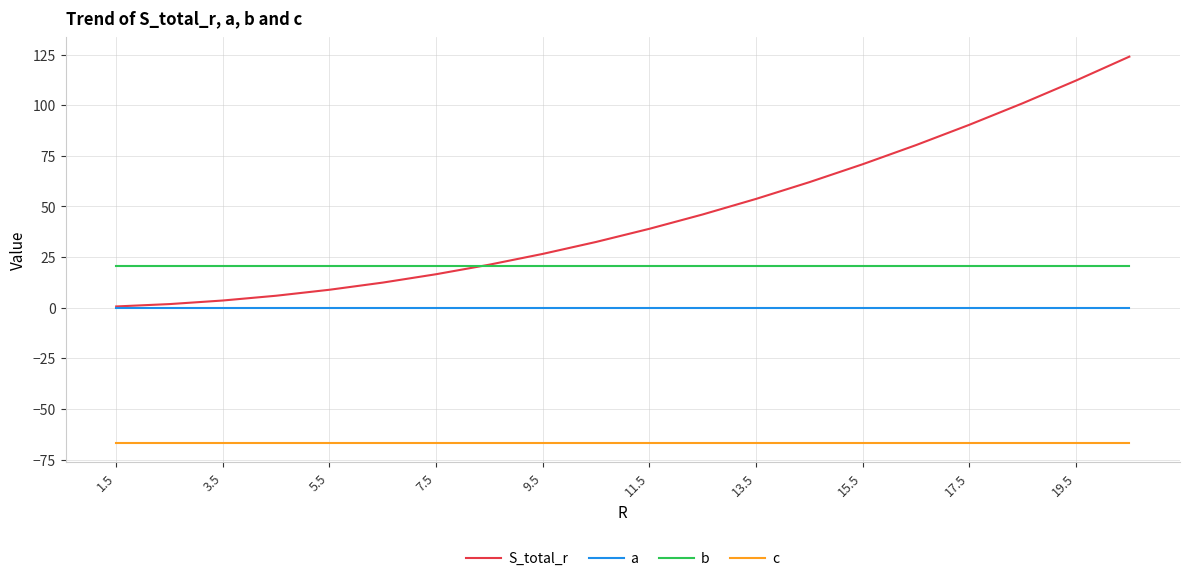

True or false: a and c intersect in this chart.

False